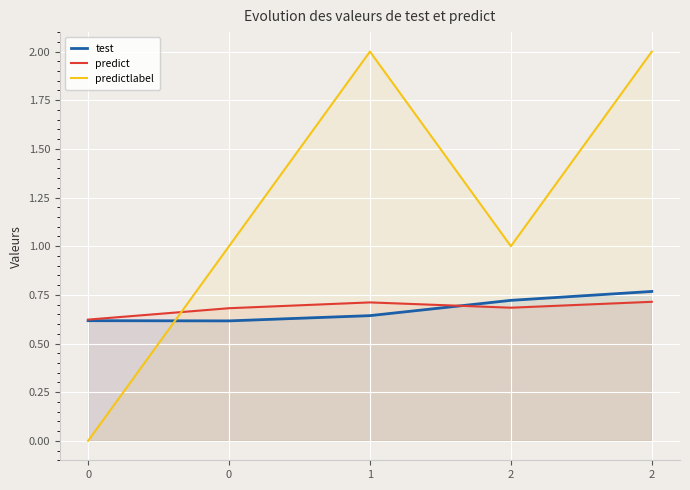

List the labels in order of predict value, largest first.

2, 1, 2, 0, 0